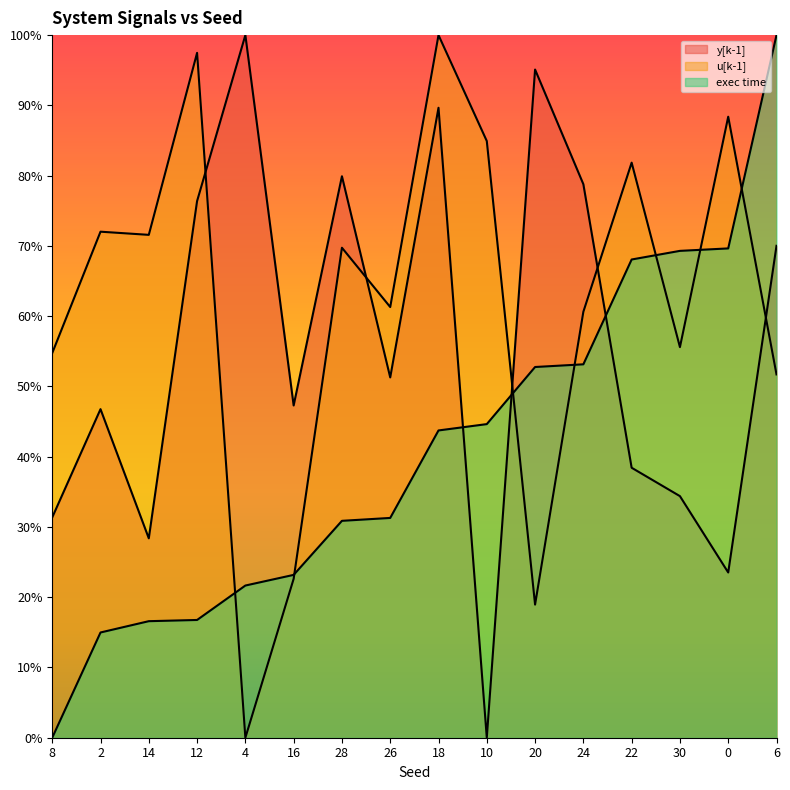

Which category has the highest value across all series?

4